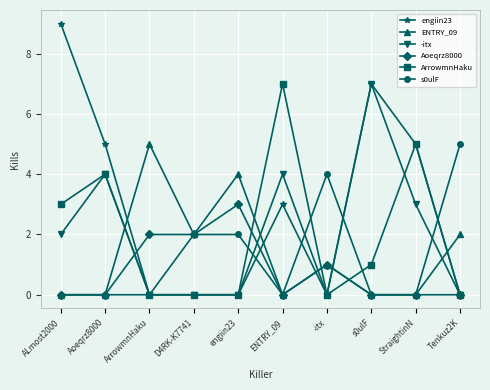

What is the difference between the maximum and minimum values in the ArrowmnHaku series?

7